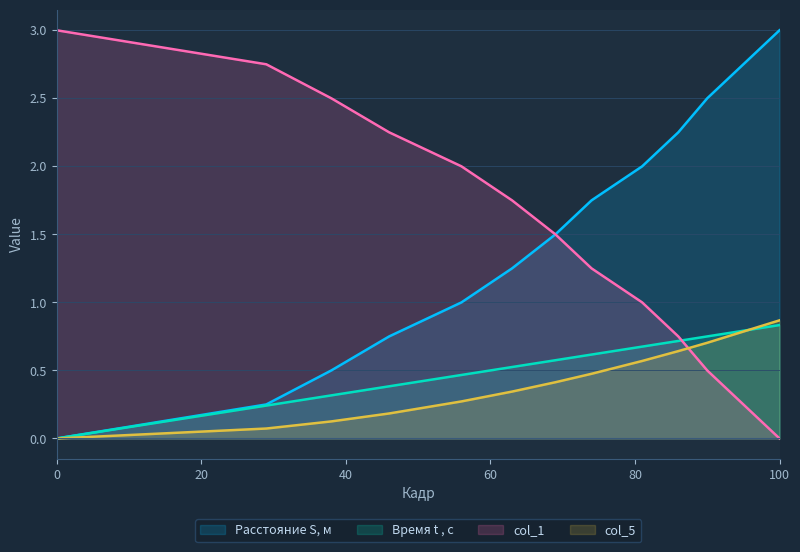

True or false: col_5 and Расстояние S, м cross at least once.

False